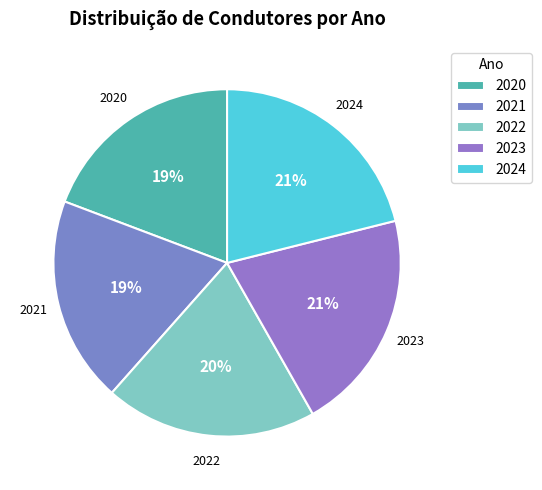

Is it true that 2022 is 29% of the pie?

False